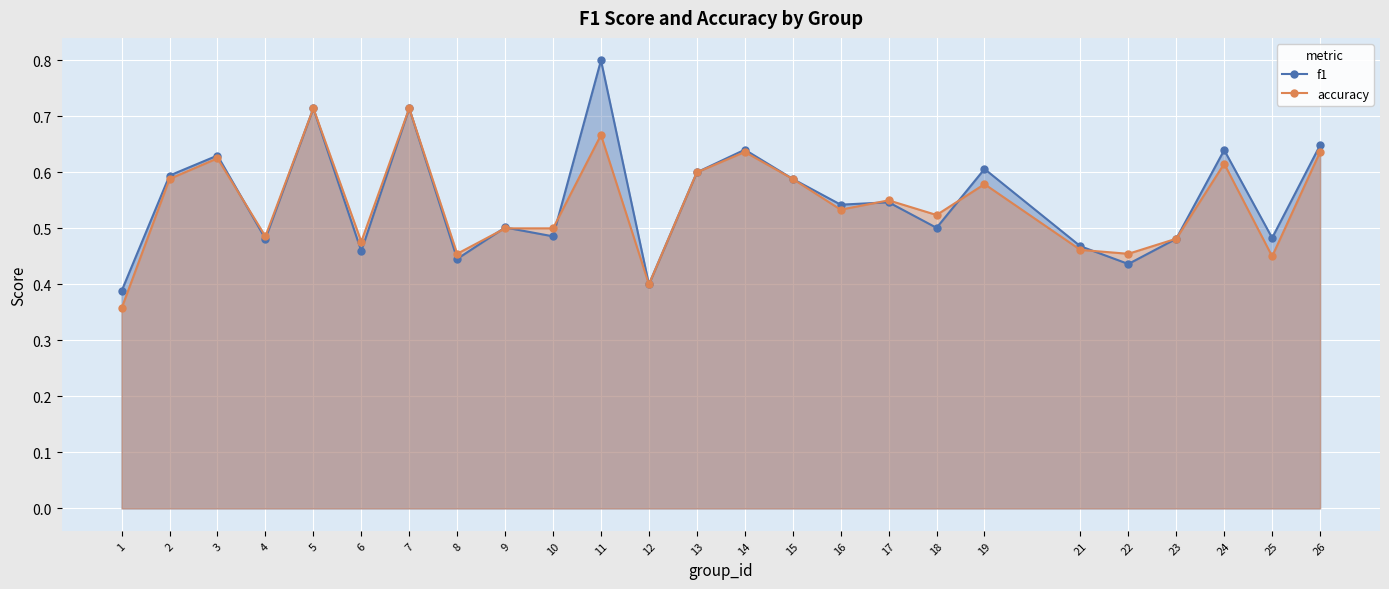

Rank the categories by accuracy value from lowest to highest.

1, 12, 25, 8, 22, 21, 6, 23, 4, 9, 10, 18, 16, 17, 19, 2, 15, 13, 24, 3, 14, 26, 11, 5, 7